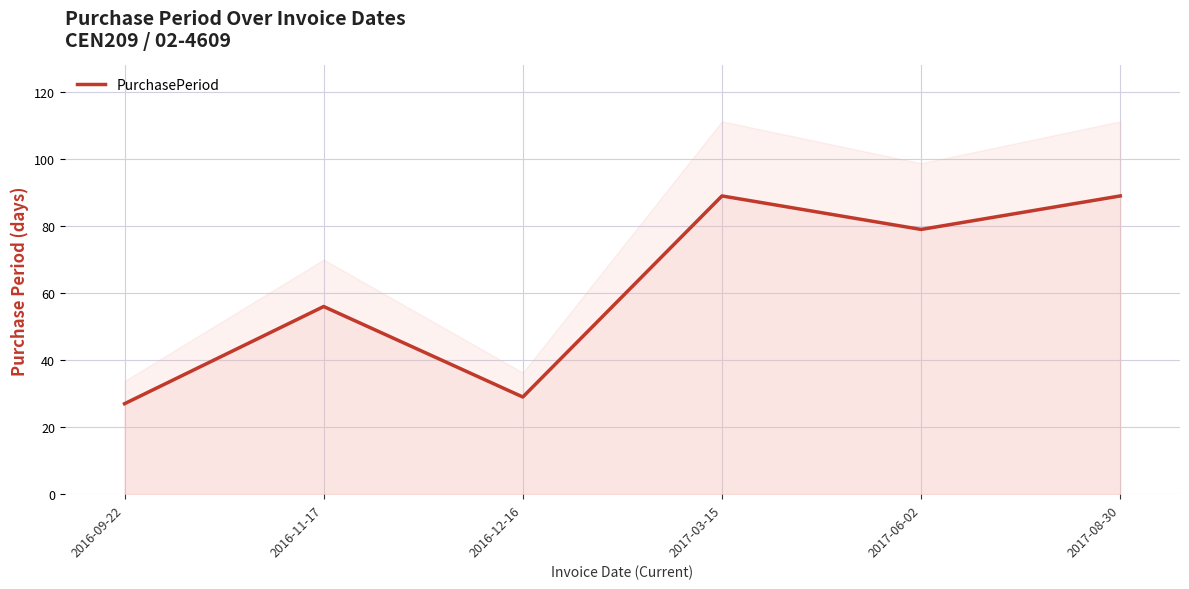

What is the ratio of the value at 2016-09-22 to the value at 2017-06-02?

0.3